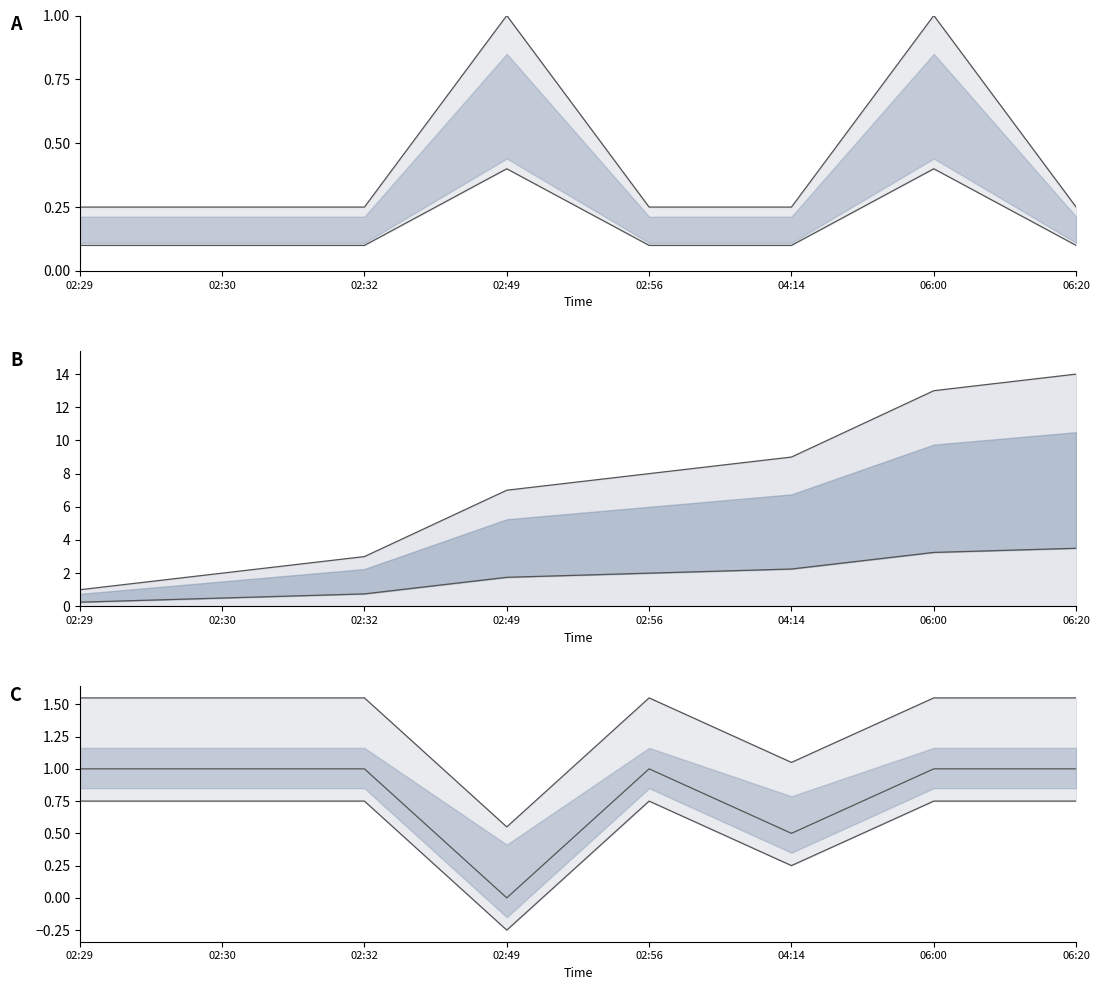

What are all the series names shown in the legend?

Volume, Volume_per_trade, Price